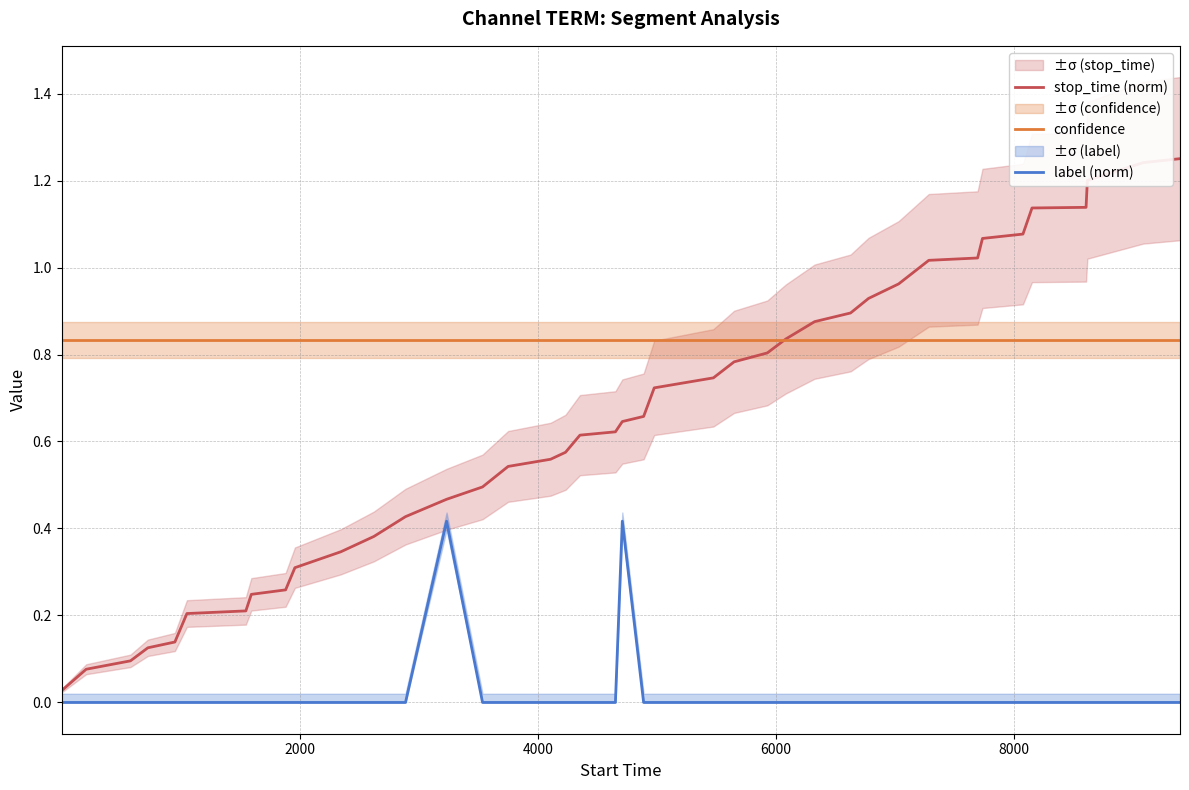

True or false: label (norm) and confidence intersect in this chart.

False